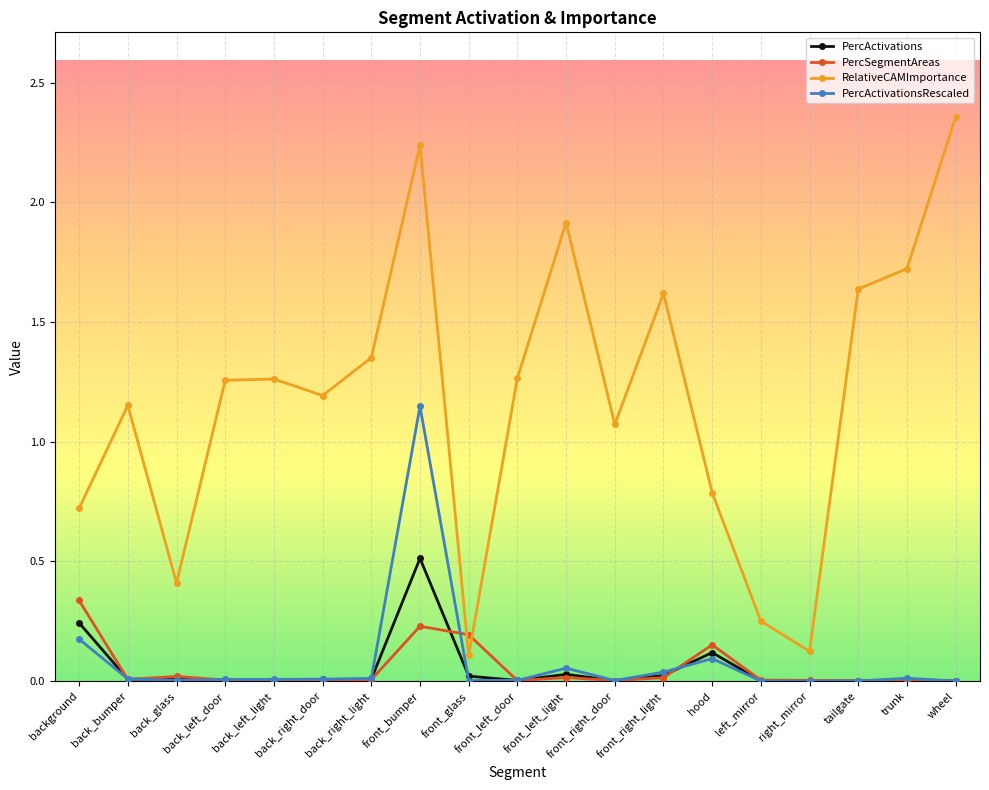

What are all the series names shown in the legend?

PercActivations, PercSegmentAreas, RelativeCAMImportance, PercActivationsRescaled